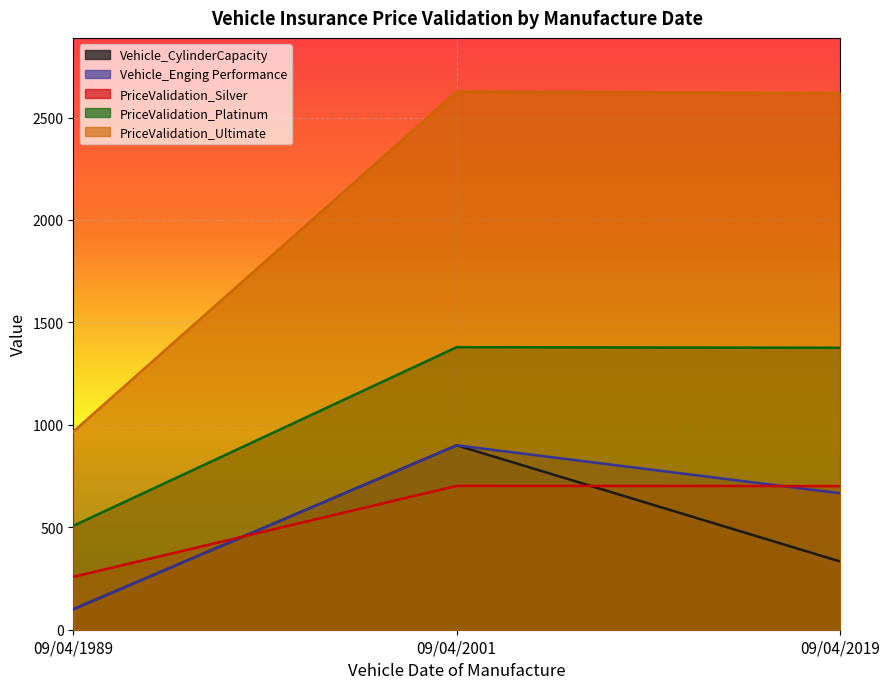

What is the lowest value of the PriceValidation_Silver series?

258